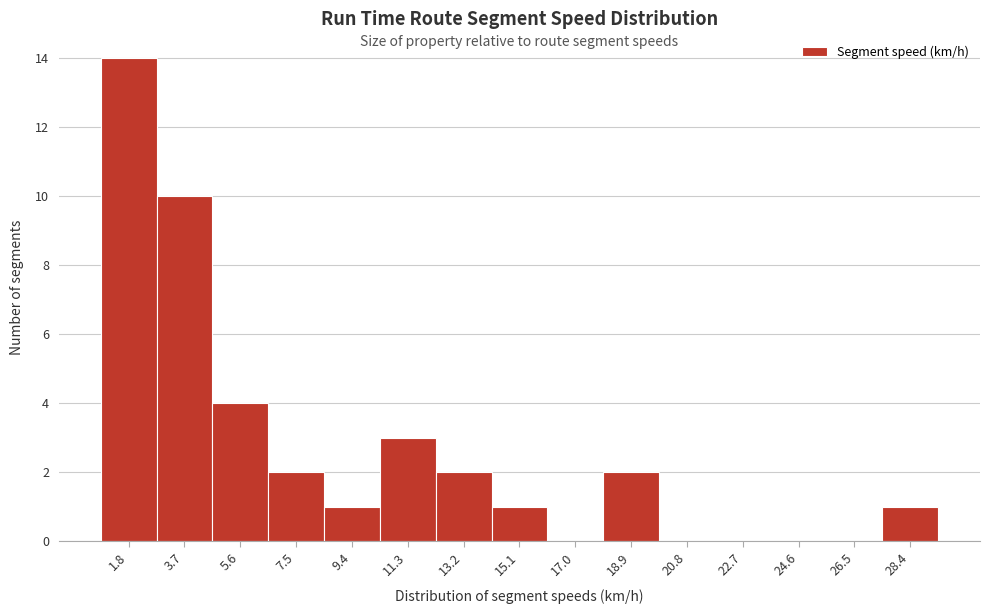

Reading left to right, extract all data points from this chart.

1.8=14	3.7=10	5.6=4	7.5=2	9.4=1	11.3=3	13.2=2	15.1=1	17.0=0	18.9=2	20.8=0	22.7=0	24.6=0	26.5=0	28.4=1